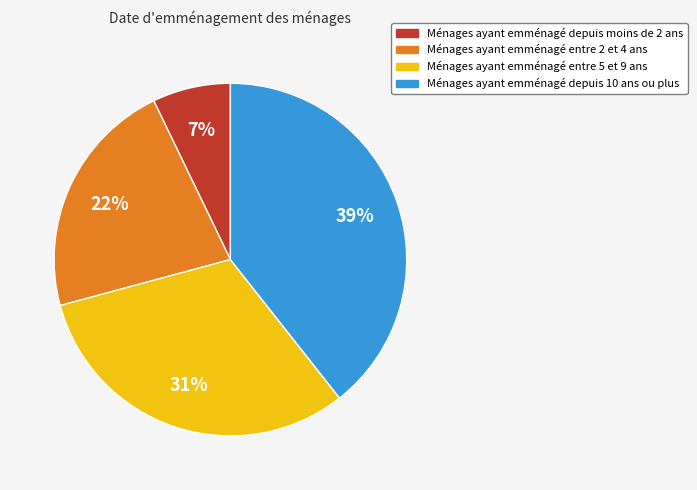

How many segments does this pie chart have?

4